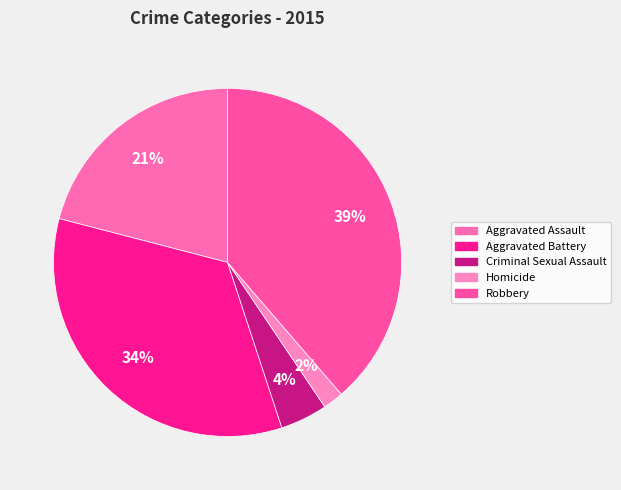

How many segments does this pie chart have?

5